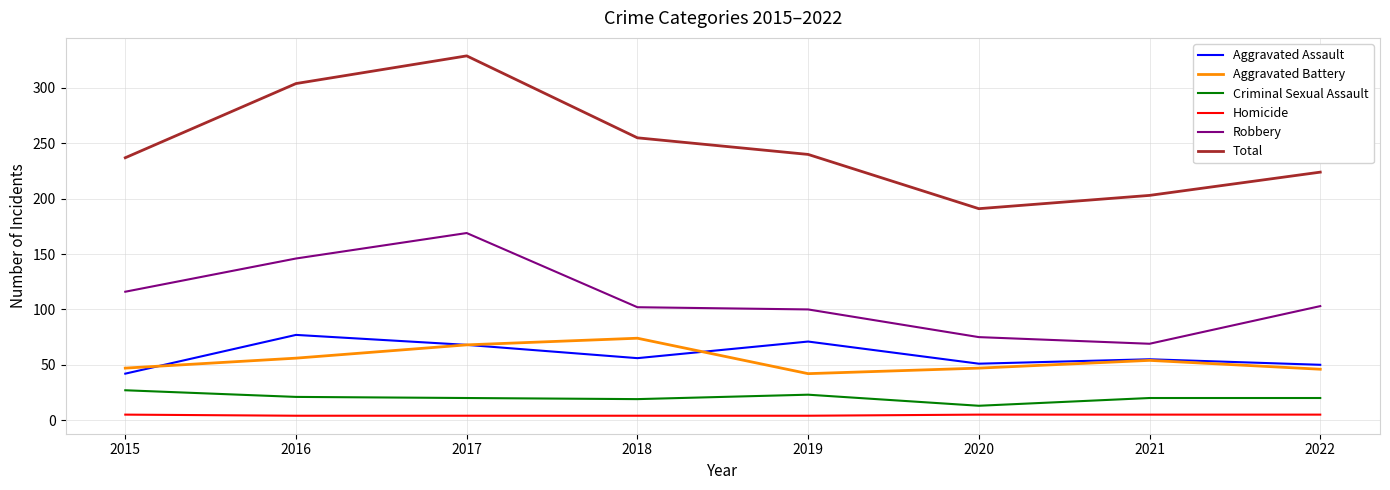

What is the minimum value shown in the chart?

4